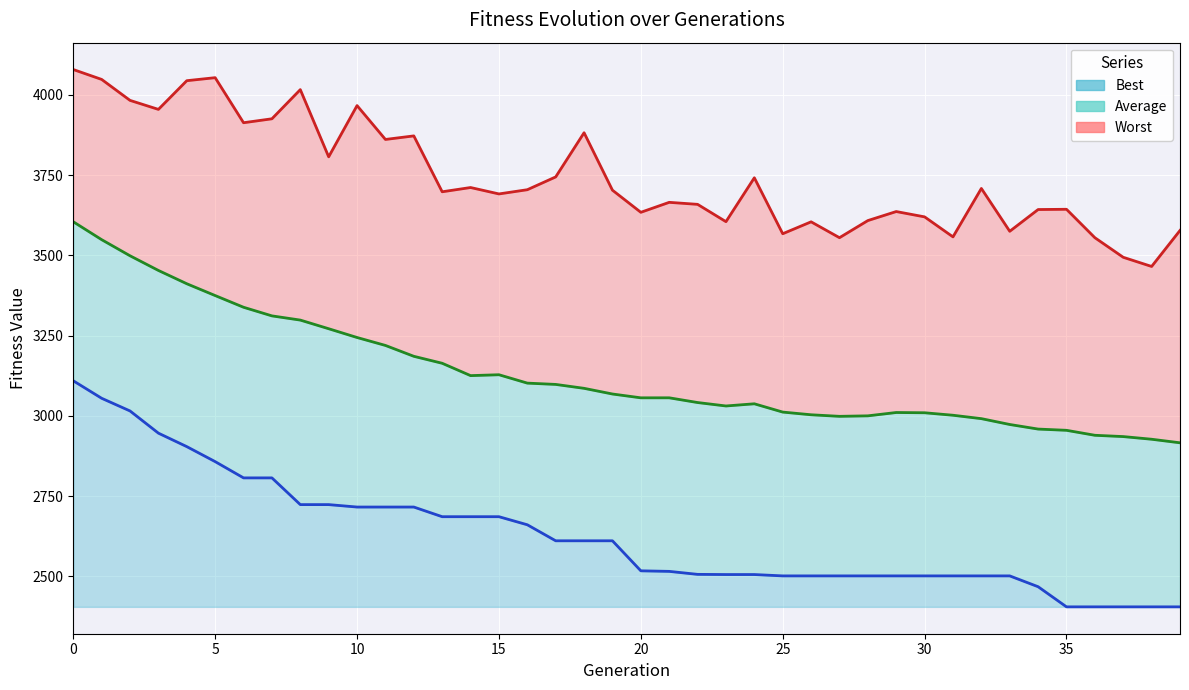

Does the chart display data point markers on the line(s)?

No